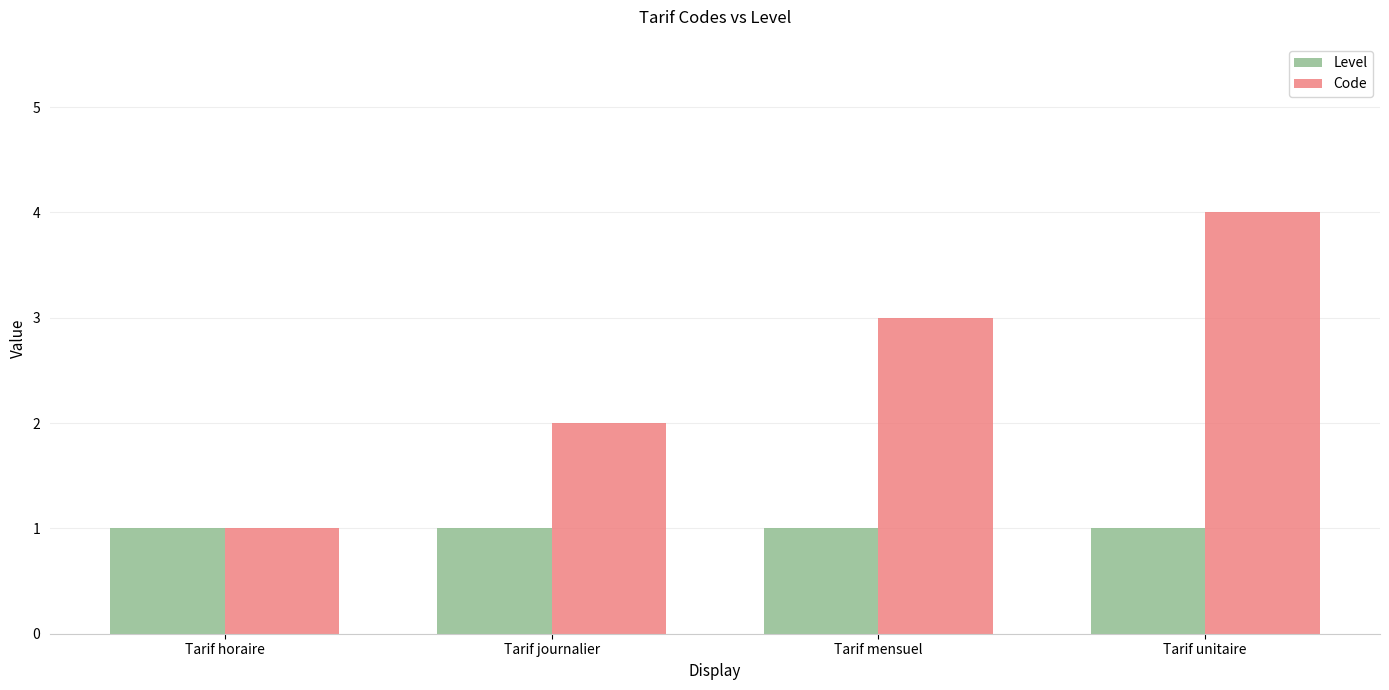

Are the bars grouped side by side (vs. stacked)?

Yes